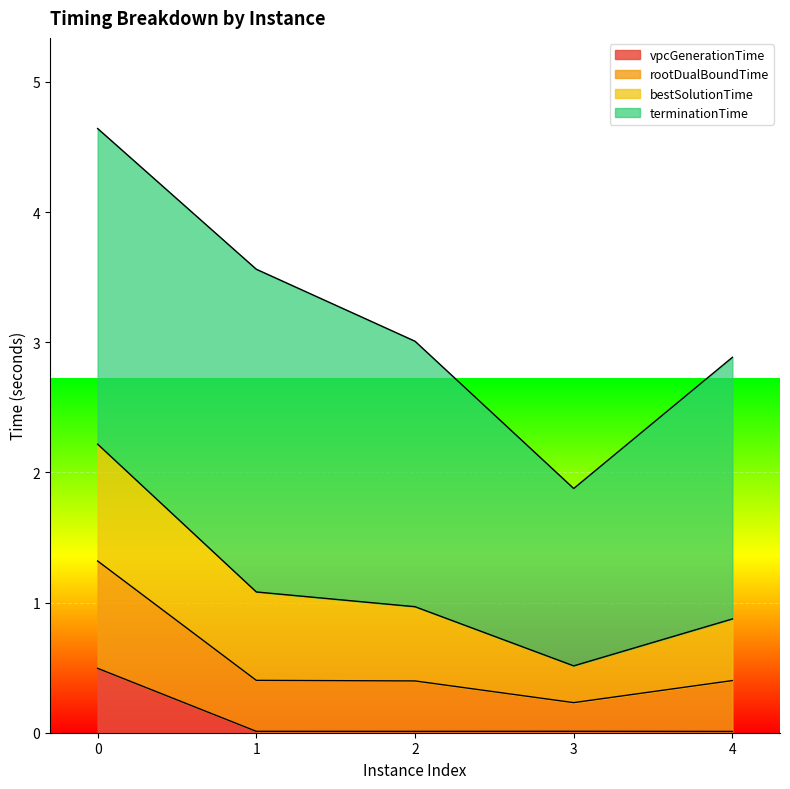

True or false: vpcGenerationTime has a value of 0.0 at 4.

True